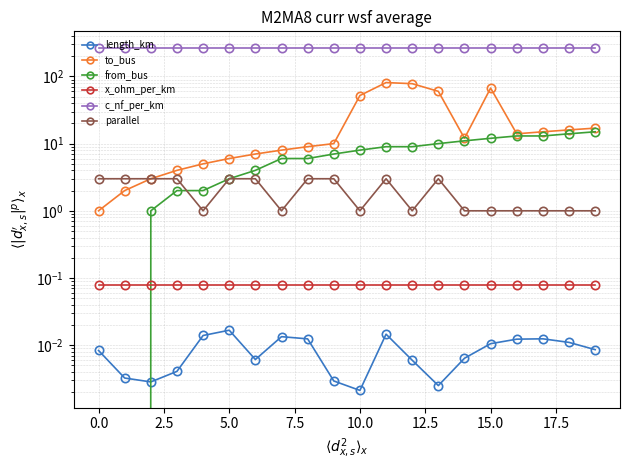

How many lines are shown in the chart?

6